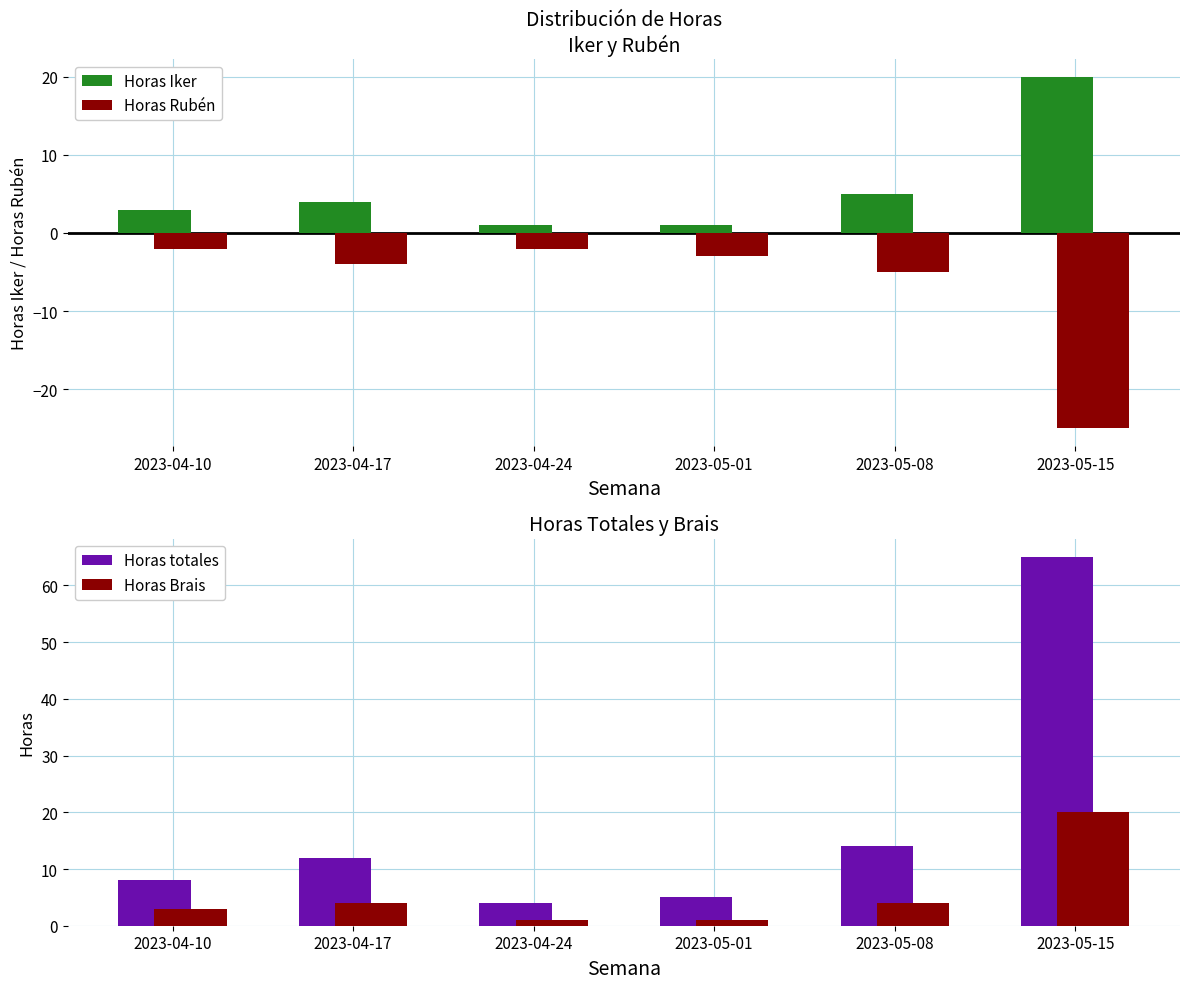

Reading right to left, extract all data points from this chart.

Horas Iker: 20	5	1	1	4	3
Horas Rubén: -25	-5	-3	-2	-4	-2
Horas totales: 65	14	5	4	12	8
Horas Brais: 20	4	1	1	4	3